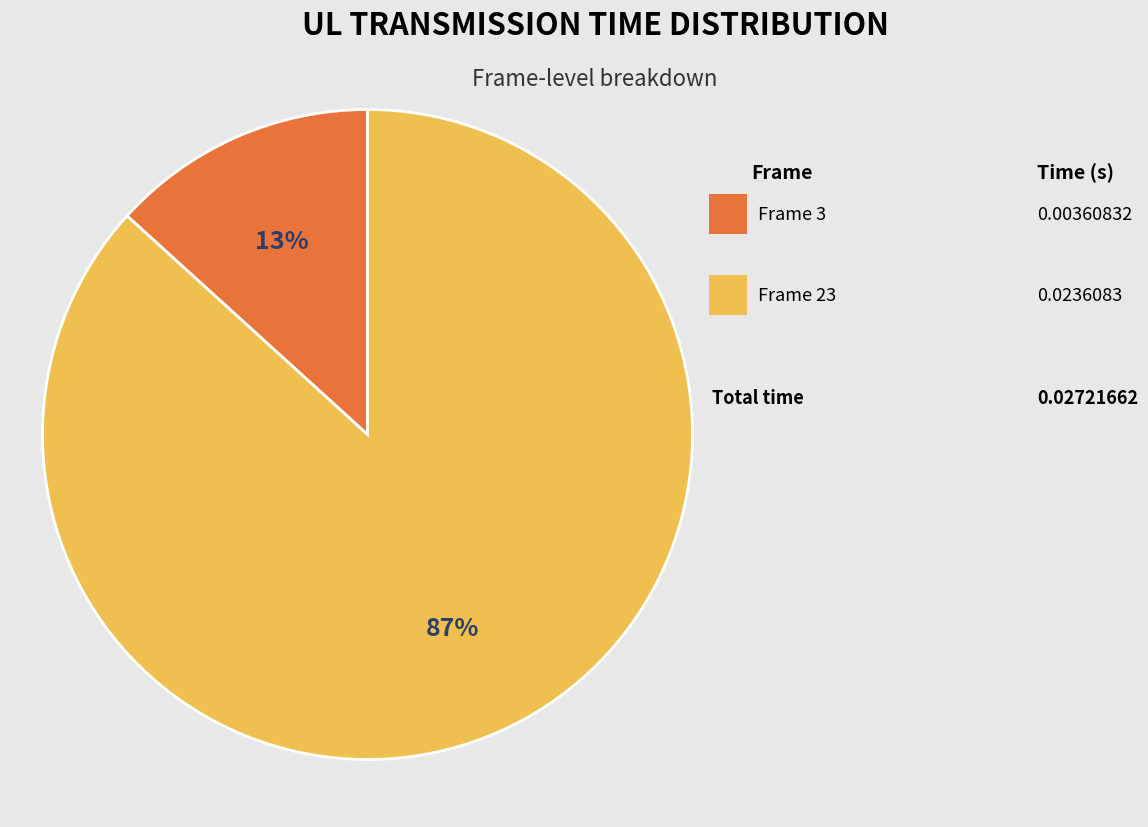

How many segments does this pie chart have?

2